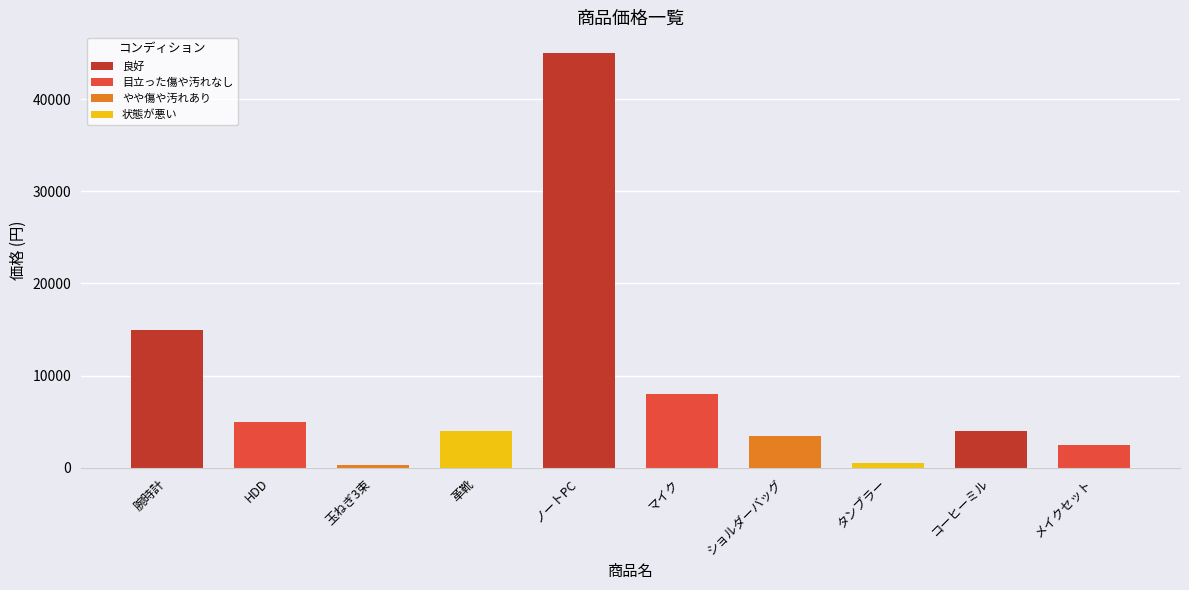

Are the bars grouped side by side (vs. stacked)?

No